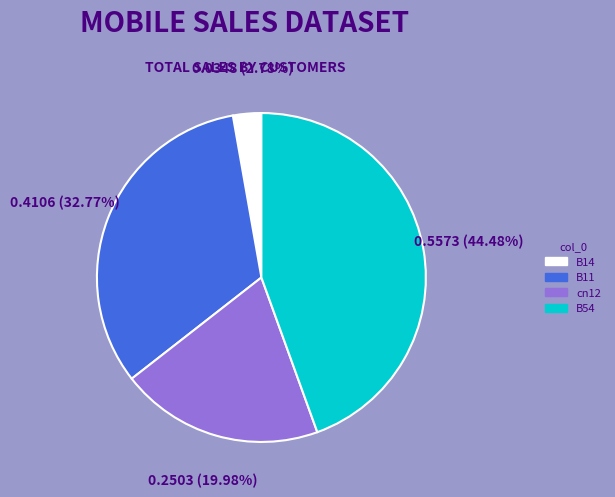

Is there a majority slice in this chart?

No